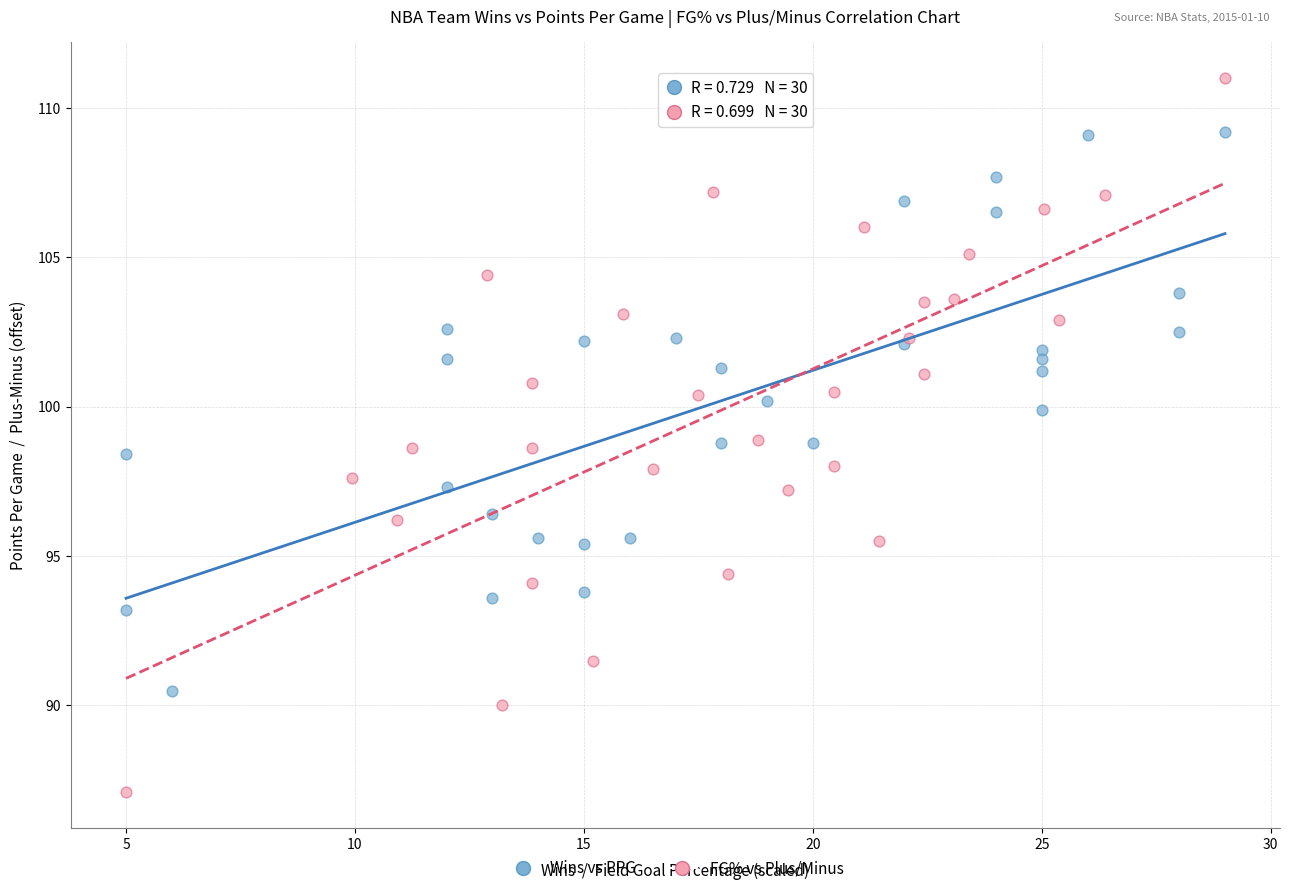

Which series contains the highest Y value?

FG% vs Plus/Minus